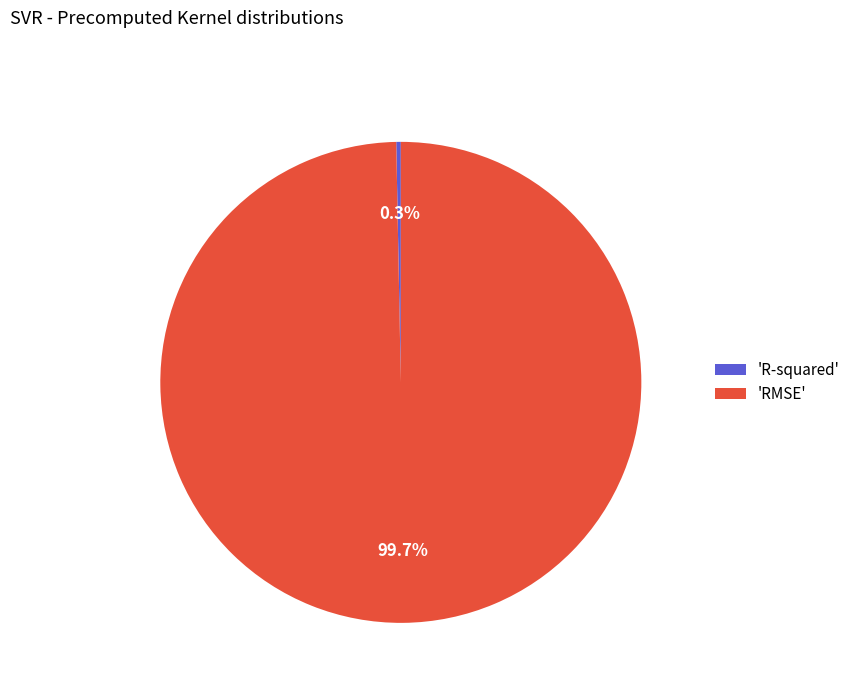

To the nearest percent, what is the average slice percentage?

50%